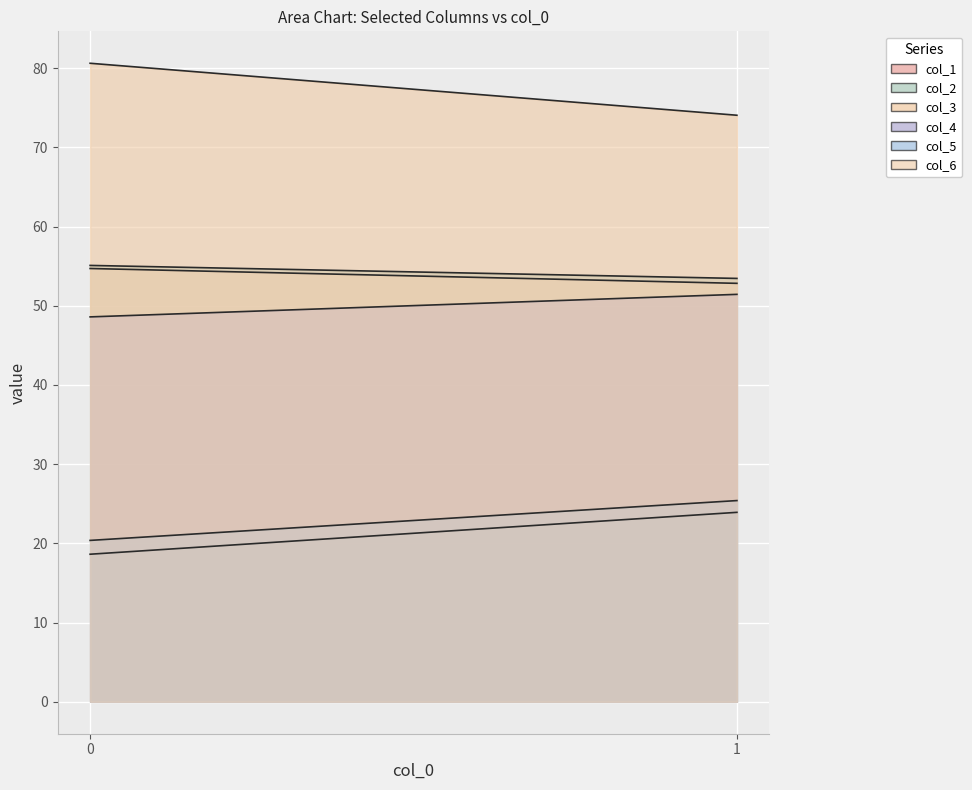

How many values in the col_5 series exceed 25?

1